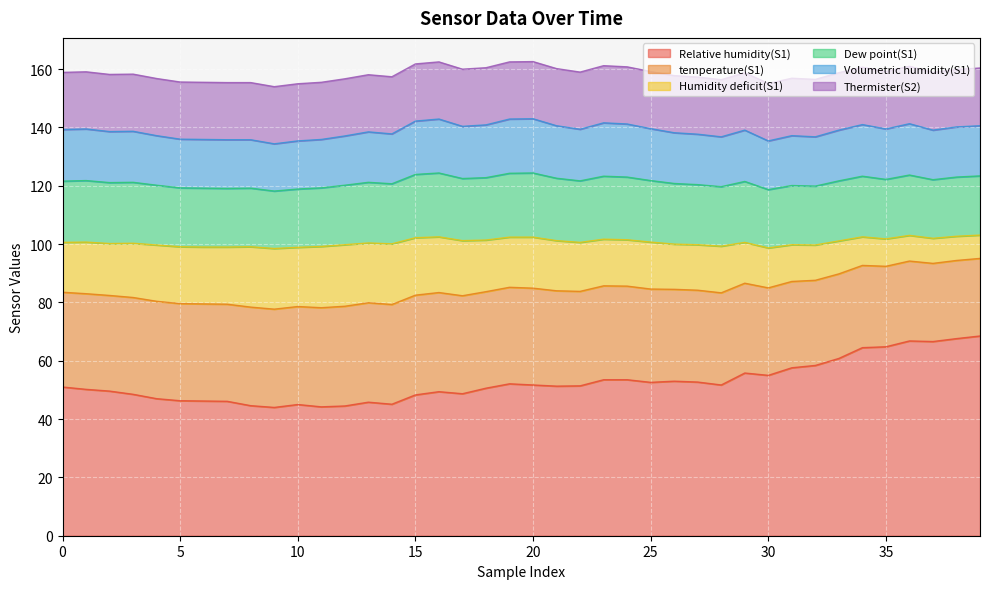

Reading left to right, transcribe all the data shown in this chart.

Relative humidity(S1): 51.0	50.2	49.6	48.5	47.0	46.3	46.2	46.1	44.6	44.0	45.0	44.2	44.5	45.8	45.1	48.3	49.4	48.7	50.6	52.1	51.7	51.3	51.4	53.5	53.5	52.6	53.0	52.7	51.7	55.8	55.0	57.6	58.4	60.8	64.5	64.8	66.8	66.6	67.6	68.5
temperature(S1): 32.5	32.8	32.8	33.2	33.4	33.3	33.3	33.3	33.8	33.7	33.6	34.0	34.2	34.1	34.2	34.2	34.0	33.6	33.1	33.1	33.2	32.7	32.4	32.2	32.1	32.0	31.5	31.5	31.6	30.8	30.0	29.6	29.2	29.0	28.2	27.6	27.4	26.8	26.8	26.6
Humidity deficit(S1): 17.1	17.7	17.8	18.6	19.3	19.5	19.5	19.6	20.7	20.8	20.3	21.0	21.1	20.5	20.8	19.7	19.1	18.9	17.7	17.2	17.5	17.2	16.8	16.0	15.9	16.1	15.5	15.6	16.0	14.0	13.7	12.6	12.1	11.3	9.8	9.4	8.8	8.6	8.3	8.0
Dew point(S1): 21.0	21.1	20.9	20.9	20.5	20.2	20.2	20.1	20.1	19.7	20.0	20.1	20.4	20.8	20.6	21.7	21.9	21.3	21.4	21.9	22.0	21.4	21.1	21.6	21.5	21.1	20.8	20.6	20.4	20.9	20.0	20.3	20.2	20.6	20.8	20.4	20.7	20.1	20.3	20.3
Volumetric humidity(S1): 17.7	17.7	17.5	17.5	17.0	16.7	16.7	16.7	16.6	16.2	16.5	16.6	16.9	17.3	17.1	18.3	18.5	17.9	18.1	18.6	18.6	18.0	17.7	18.3	18.2	17.8	17.4	17.3	17.1	17.6	16.7	17.1	16.9	17.4	17.7	17.3	17.6	17.0	17.2	17.2
Thermister(S2): 19.6	19.6	19.6	19.6	19.6	19.6	19.6	19.6	19.6	19.6	19.6	19.6	19.6	19.6	19.6	19.6	19.6	19.6	19.6	19.6	19.6	19.6	19.6	19.6	19.6	19.6	19.6	19.6	19.6	19.7	19.7	19.7	19.7	19.7	19.7	19.7	19.7	19.8	19.7	19.8